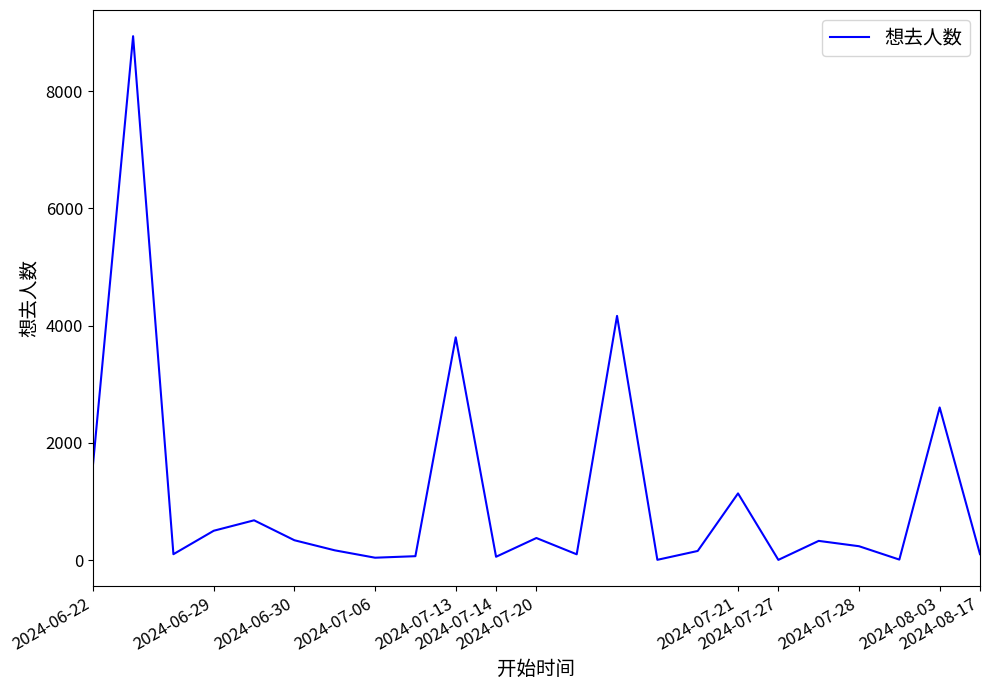

What is the difference between the maximum and minimum values?

8934